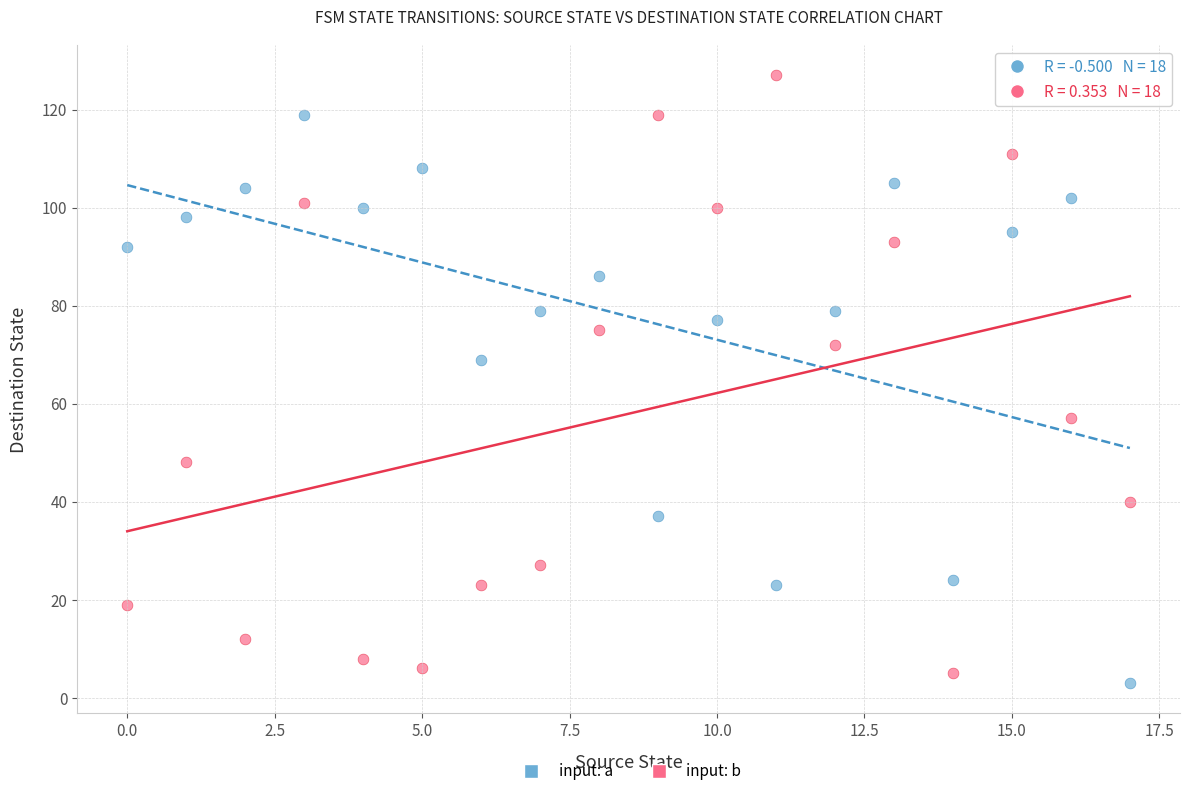

Which series reaches the maximum Y coordinate?

input: b